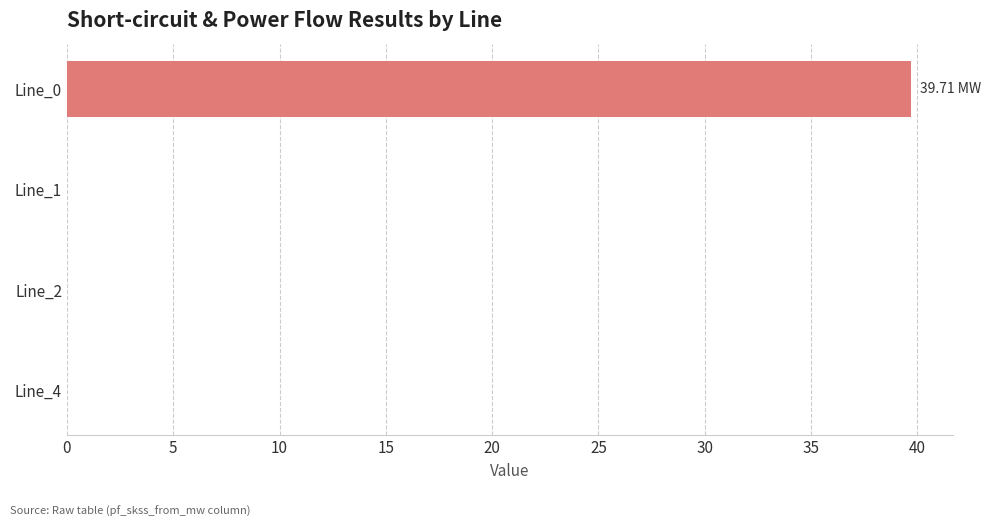

Between Line_0 and Line_2, which is larger?

Line_0